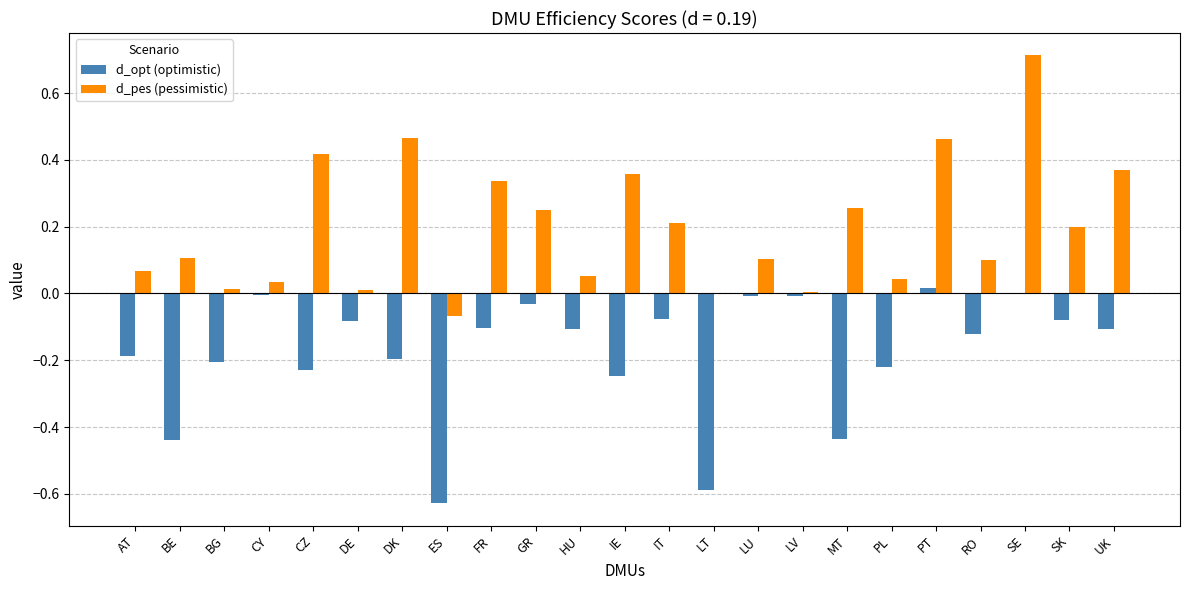

Does the chart contain stacked bars?

No